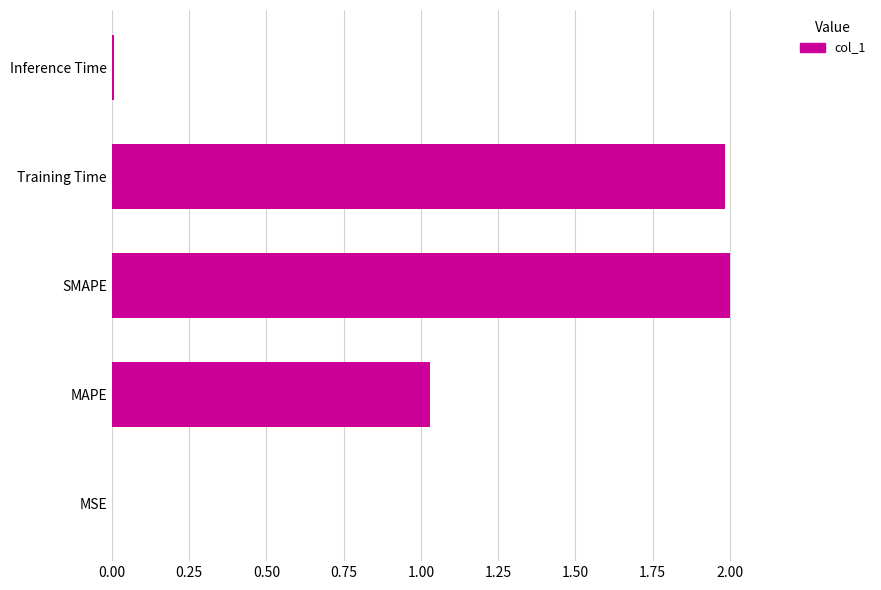

What is the maximum value shown in the chart?

2.0